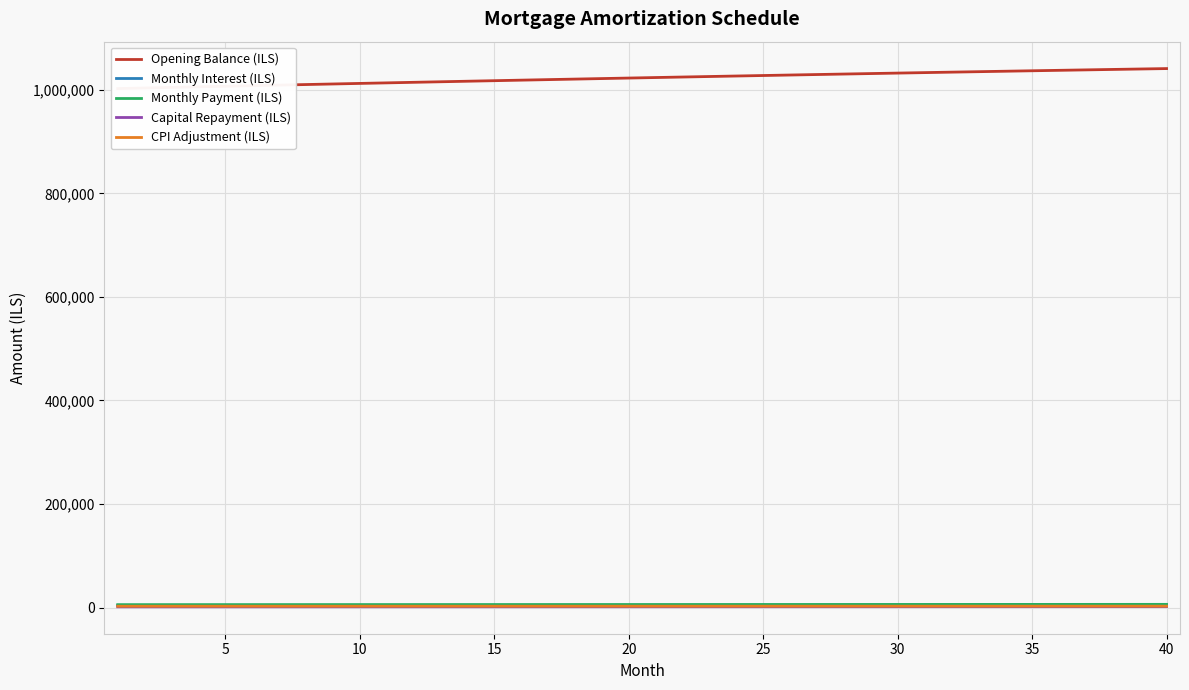

True or false: CPI Adjustment (ILS) and Monthly Interest (ILS) intersect in this chart.

False